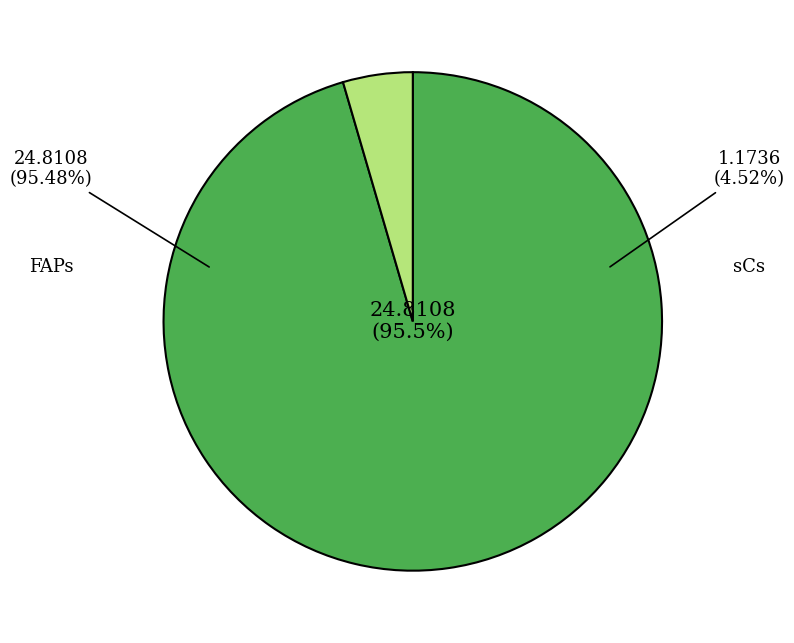

To the nearest percent, what is the difference between the sCs and FAPs slice percentages?

91%